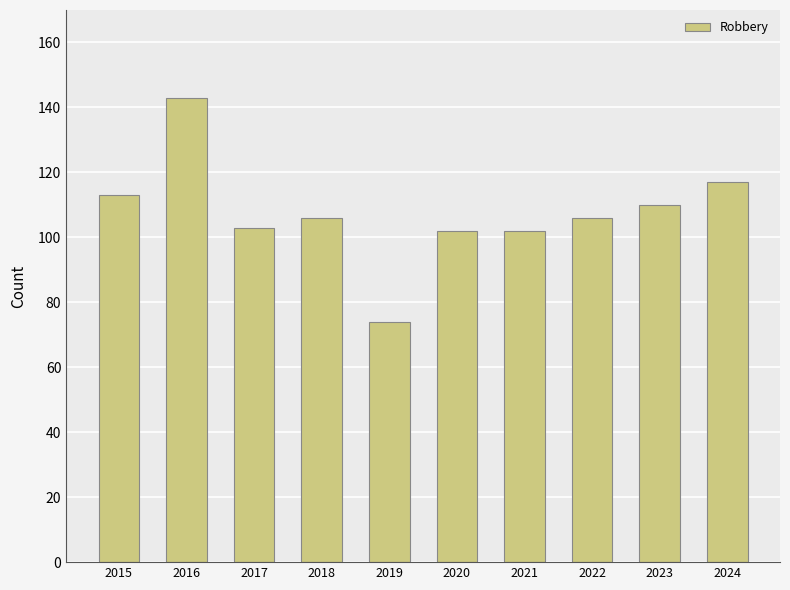

True or false: the data shows 110 at 2023.

True